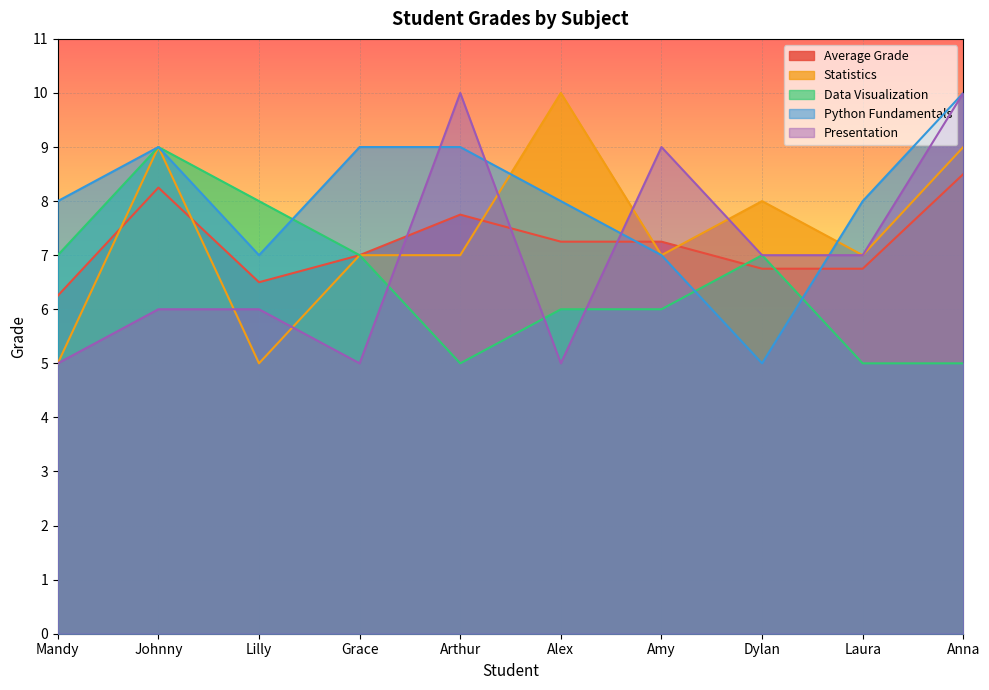

What is the total value across all series at Laura?

33.8